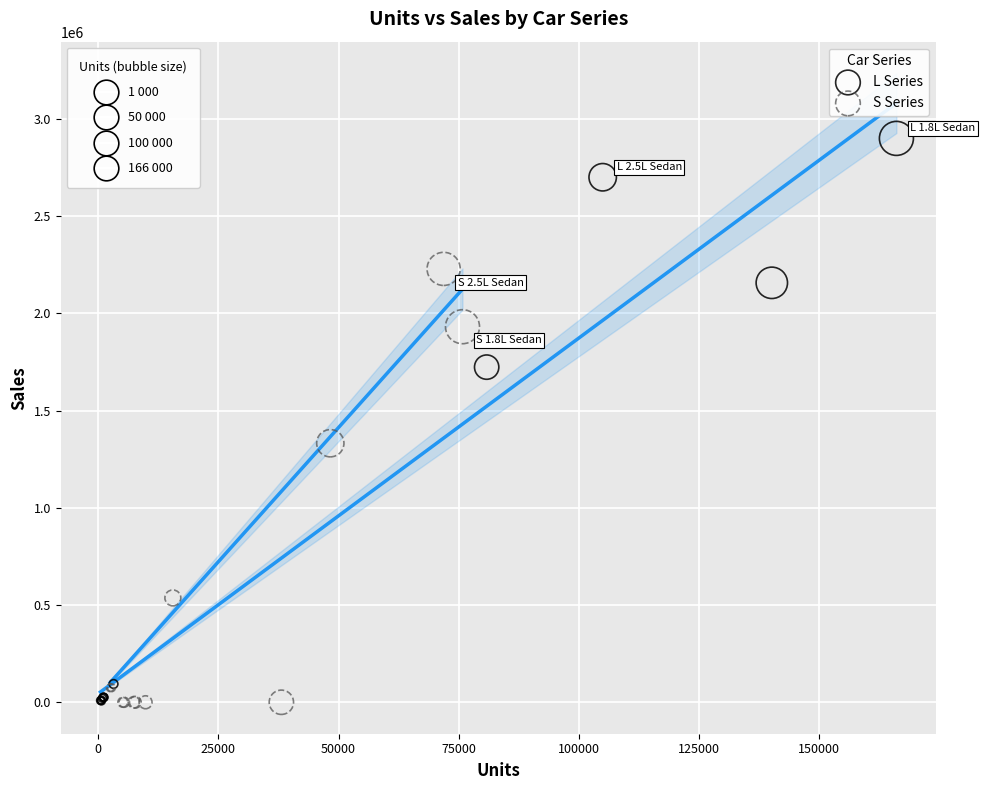

Which series contains the highest Y value?

L Series